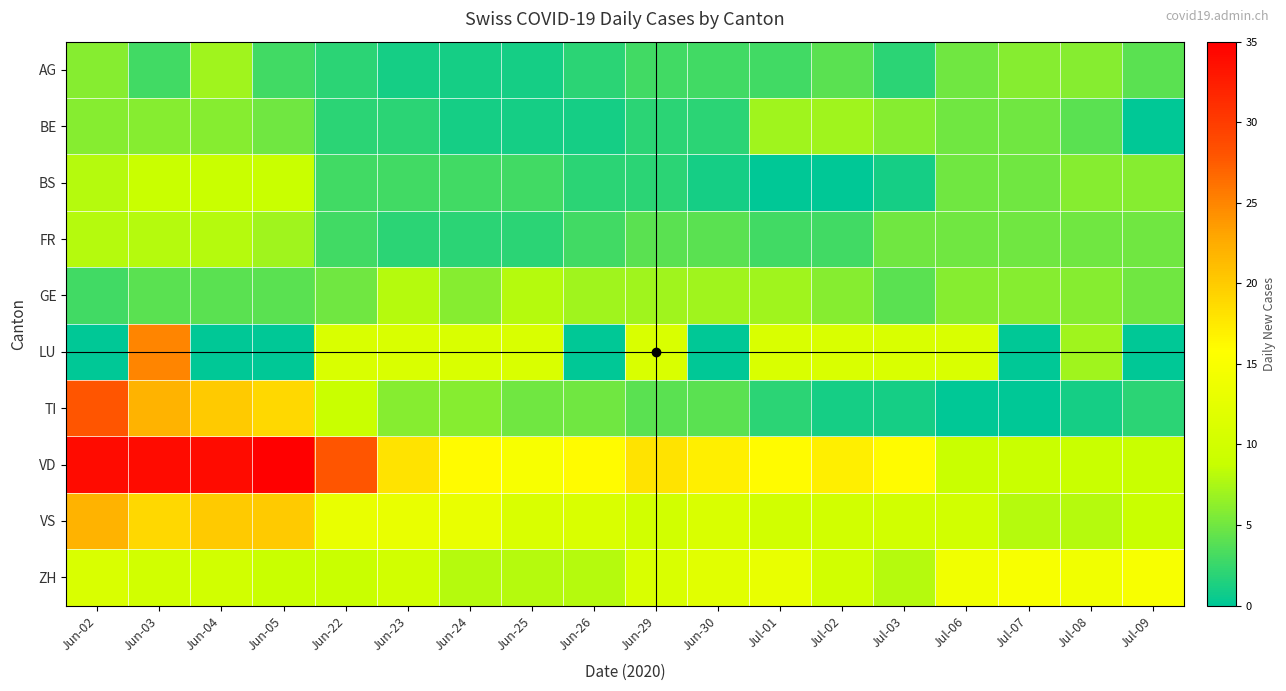

Between Jun-22 and Jul-07, which series saw the biggest shift?

VD